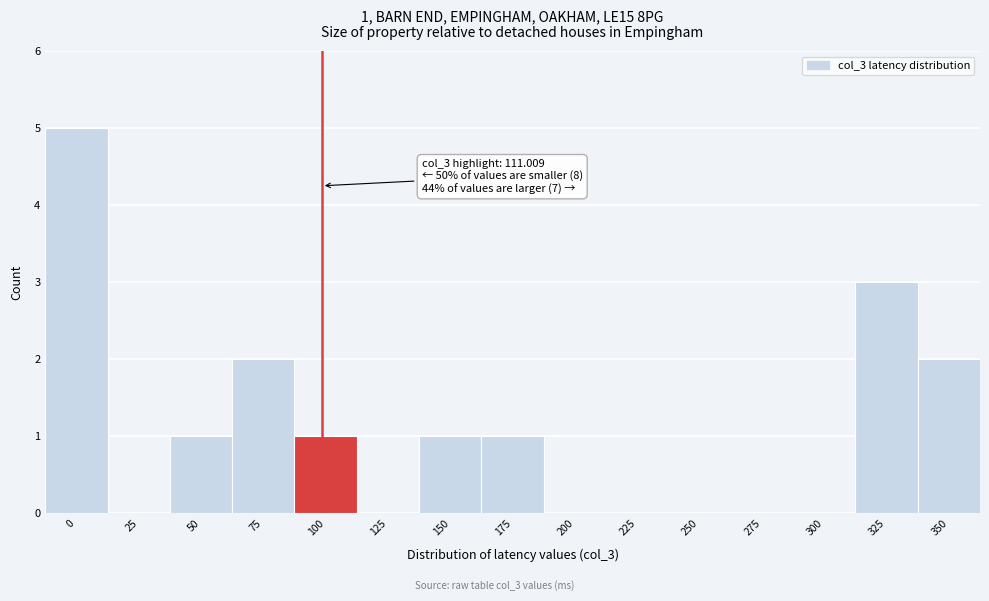

Reading left to right, extract all data points from this chart.

0=5	25=0	50=1	75=2	100=1	125=0	150=1	175=1	200=0	225=0	250=0	275=0	300=0	325=3	350=2